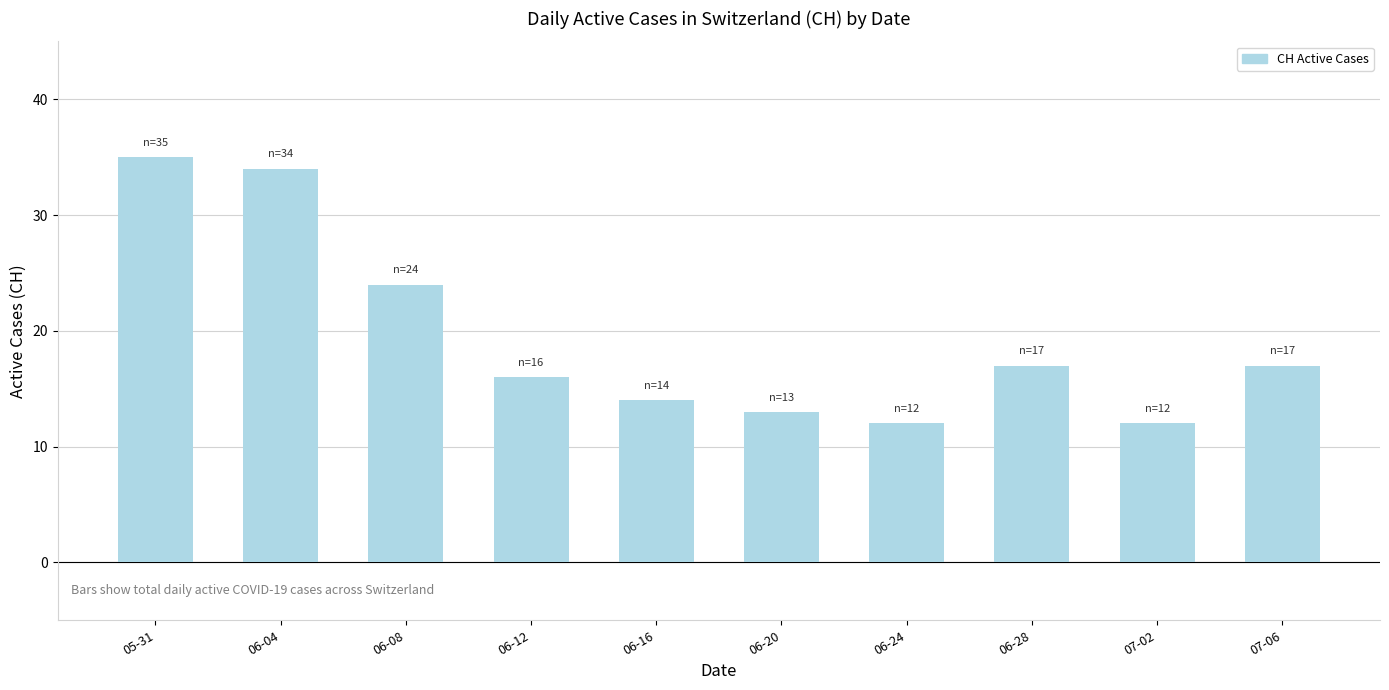

What is the change in value from 05-31 to 06-28?

-18